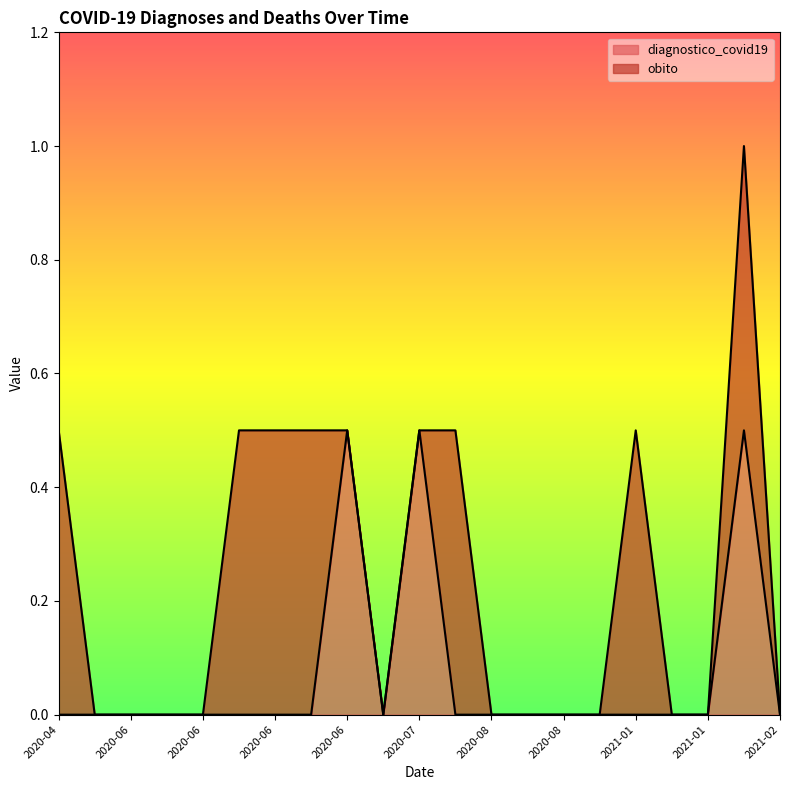

Does the chart have visible grid lines?

No